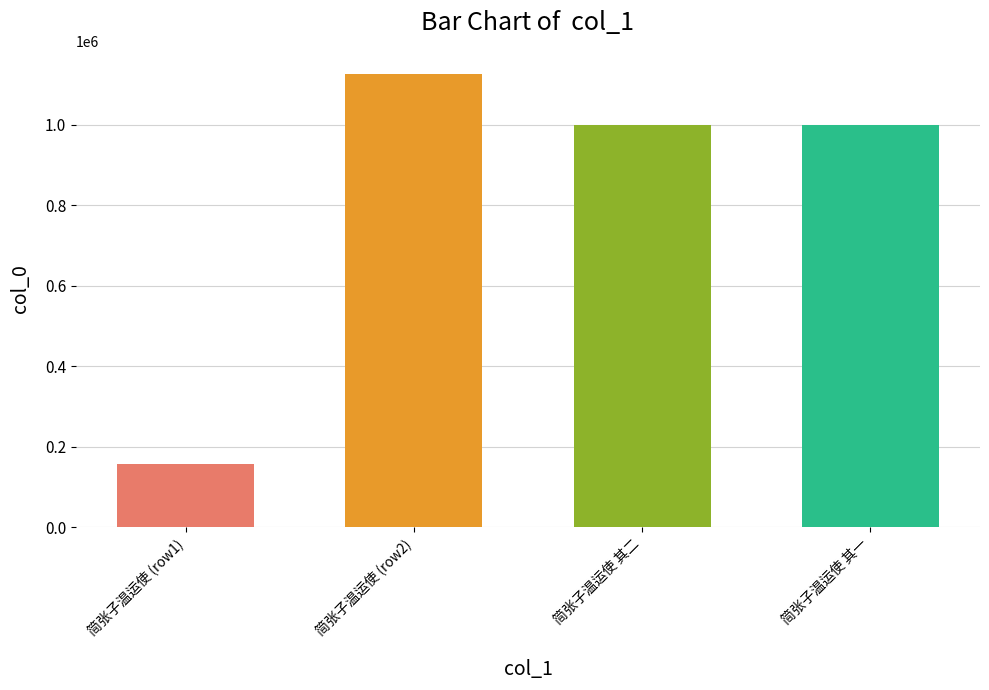

At which category does the chart reach its peak across all series?

简张子温运使 (row2)